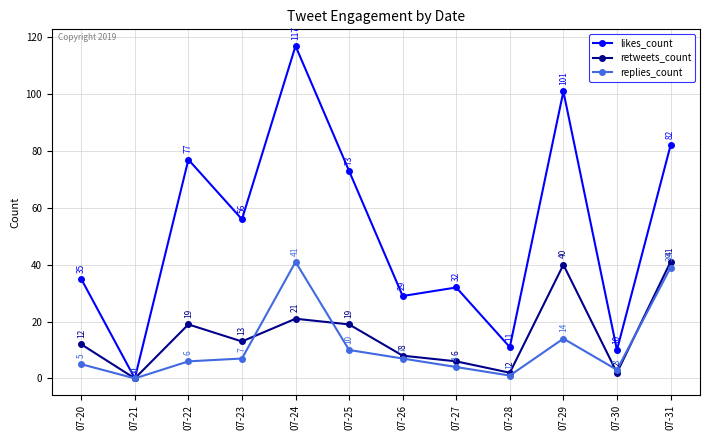

Is it true that likes_count equals 174 at 07-24?

False